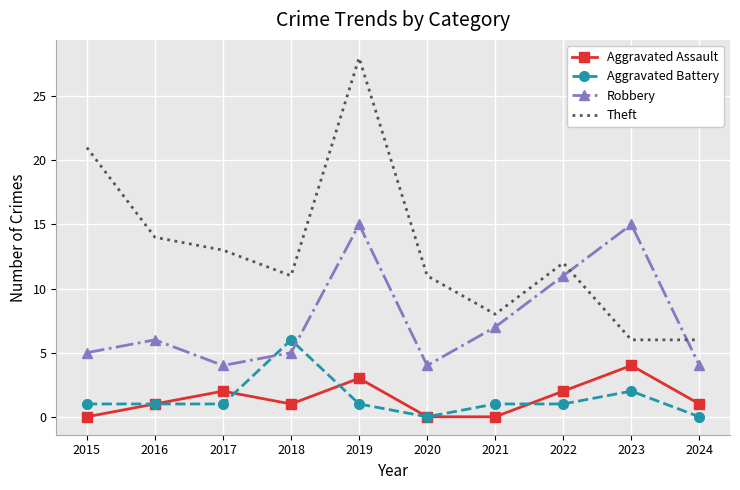

Rank the series by their maximum value, from lowest to highest.

Aggravated Assault, Aggravated Battery, Robbery, Theft